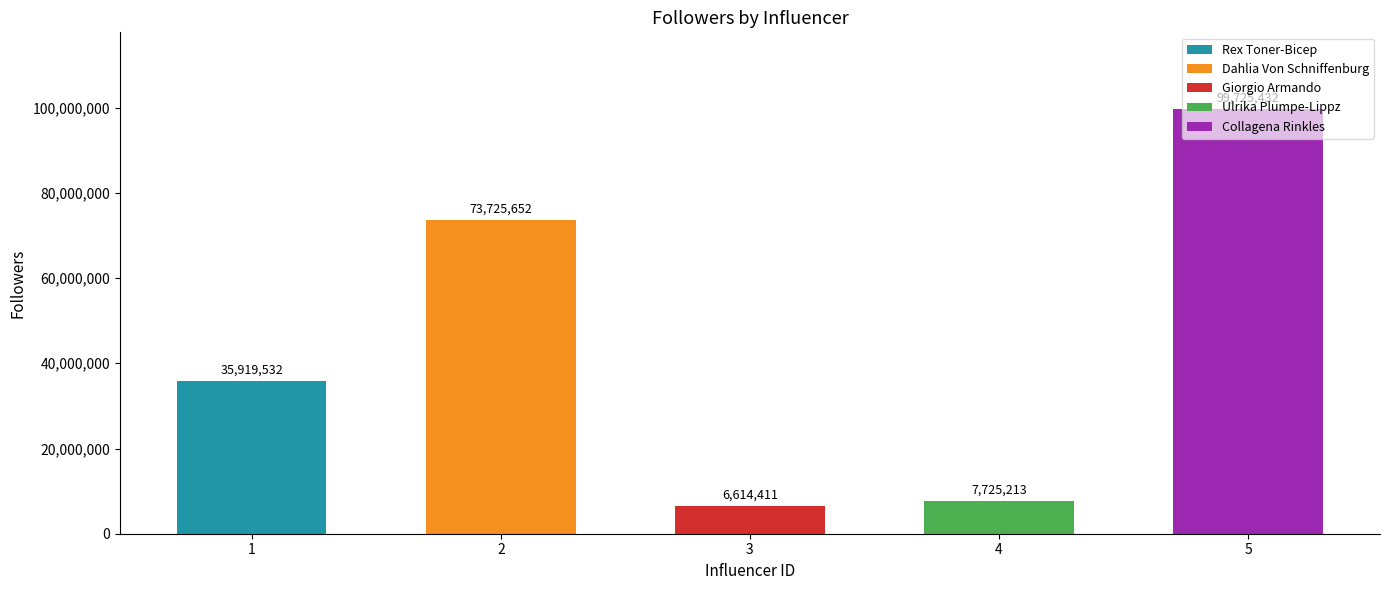

What is the maximum value for Rex Toner-Bicep?

35919532